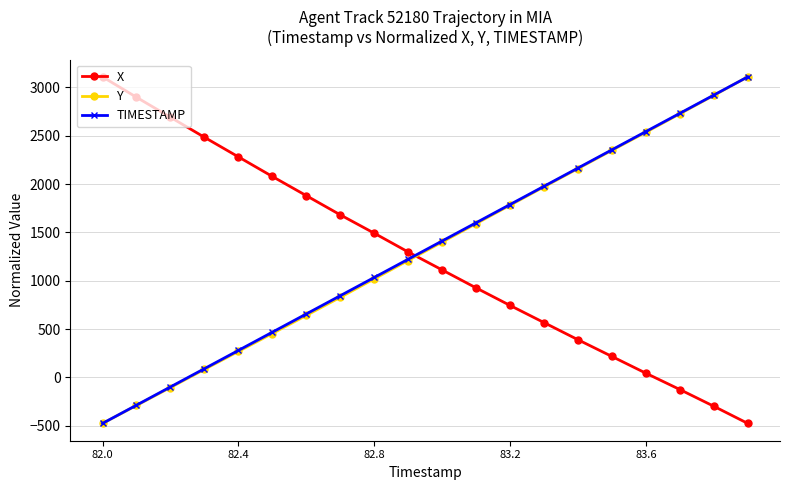

How many times do X and TIMESTAMP cross each other?

1